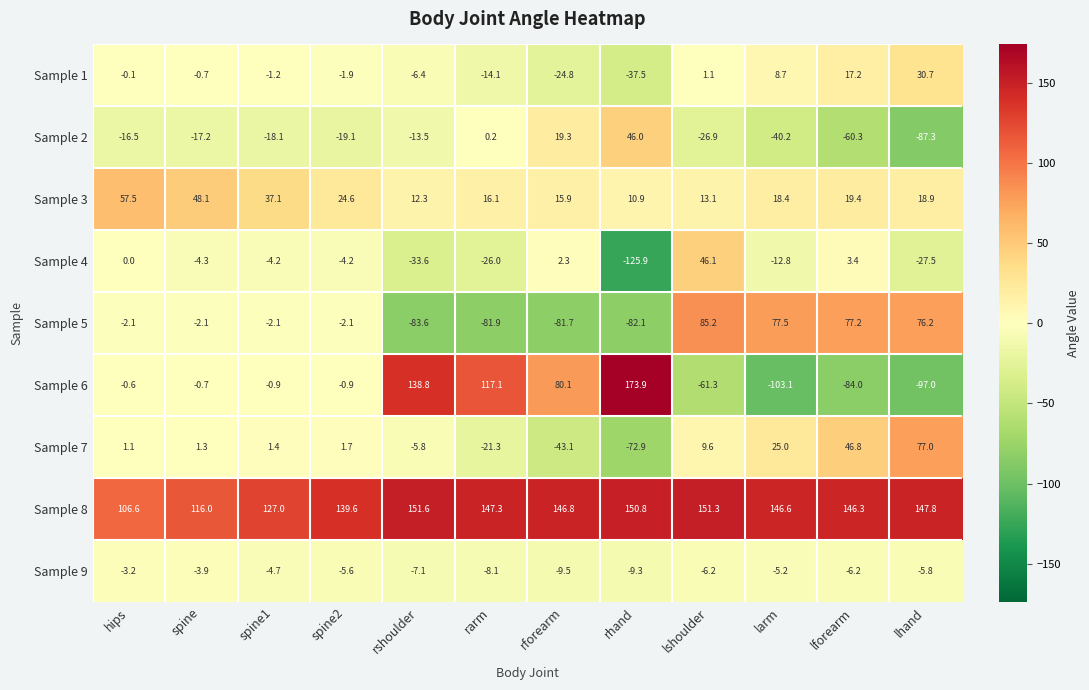

At how many categories does at least one series exceed 81?

12